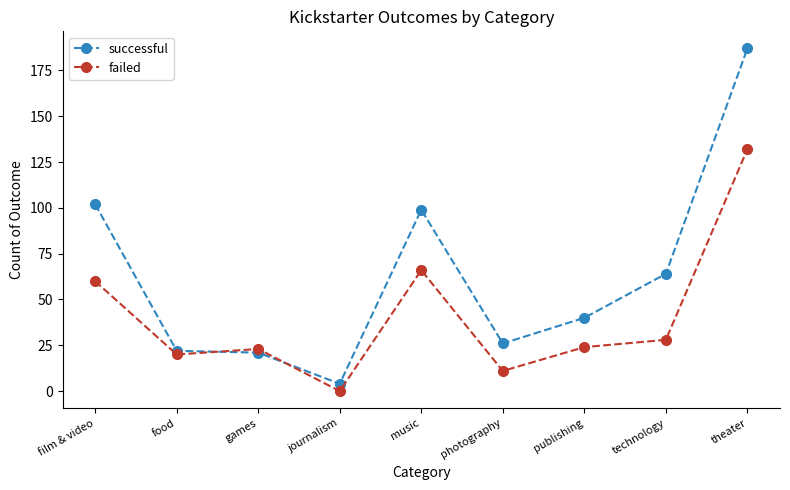

Is the value of successful at photography greater than the value of failed at games?

Yes